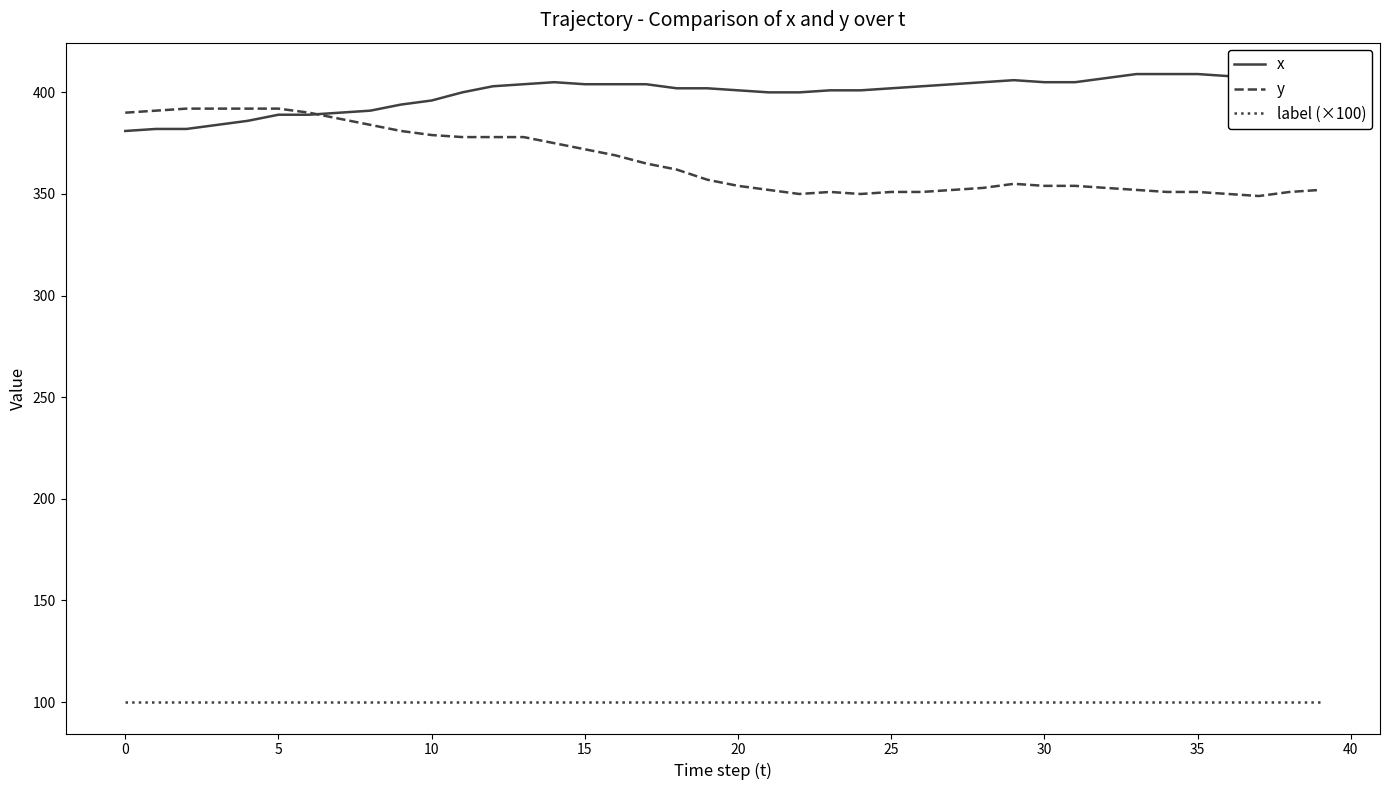

What is the average value of the x series?

399